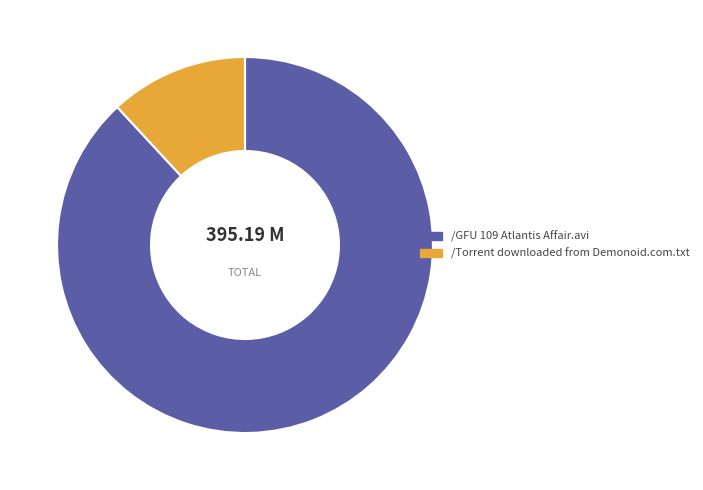

How many slices are in this pie chart?

2